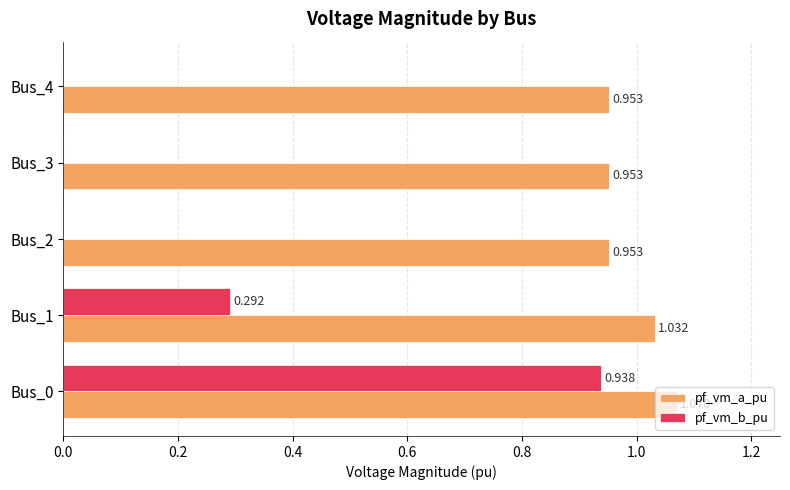

Which series has the largest total across all categories?

pf_vm_a_pu